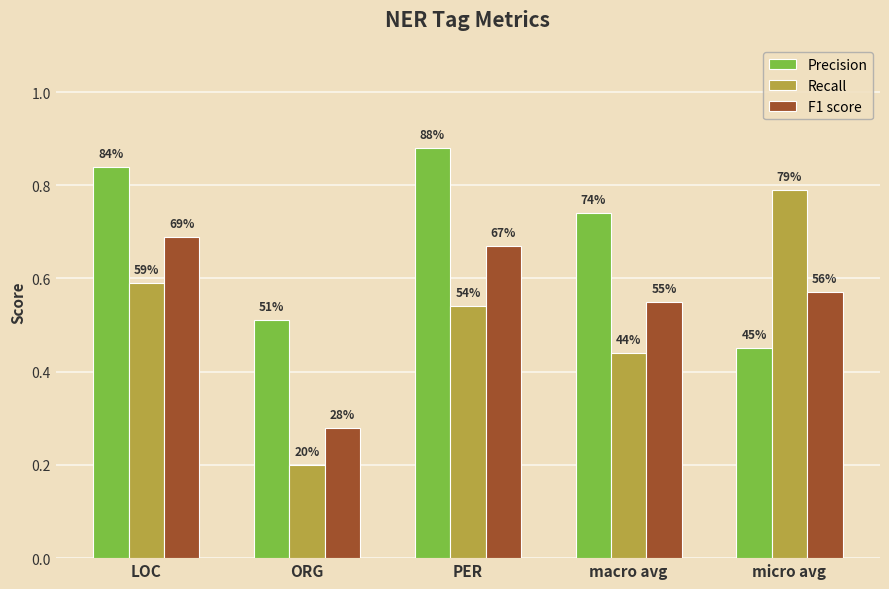

What is the difference between the F1 score values at ORG and micro avg?

0.3